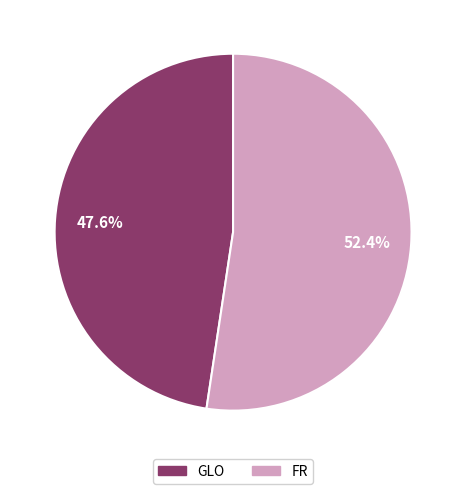

How many slices are in this pie chart?

2